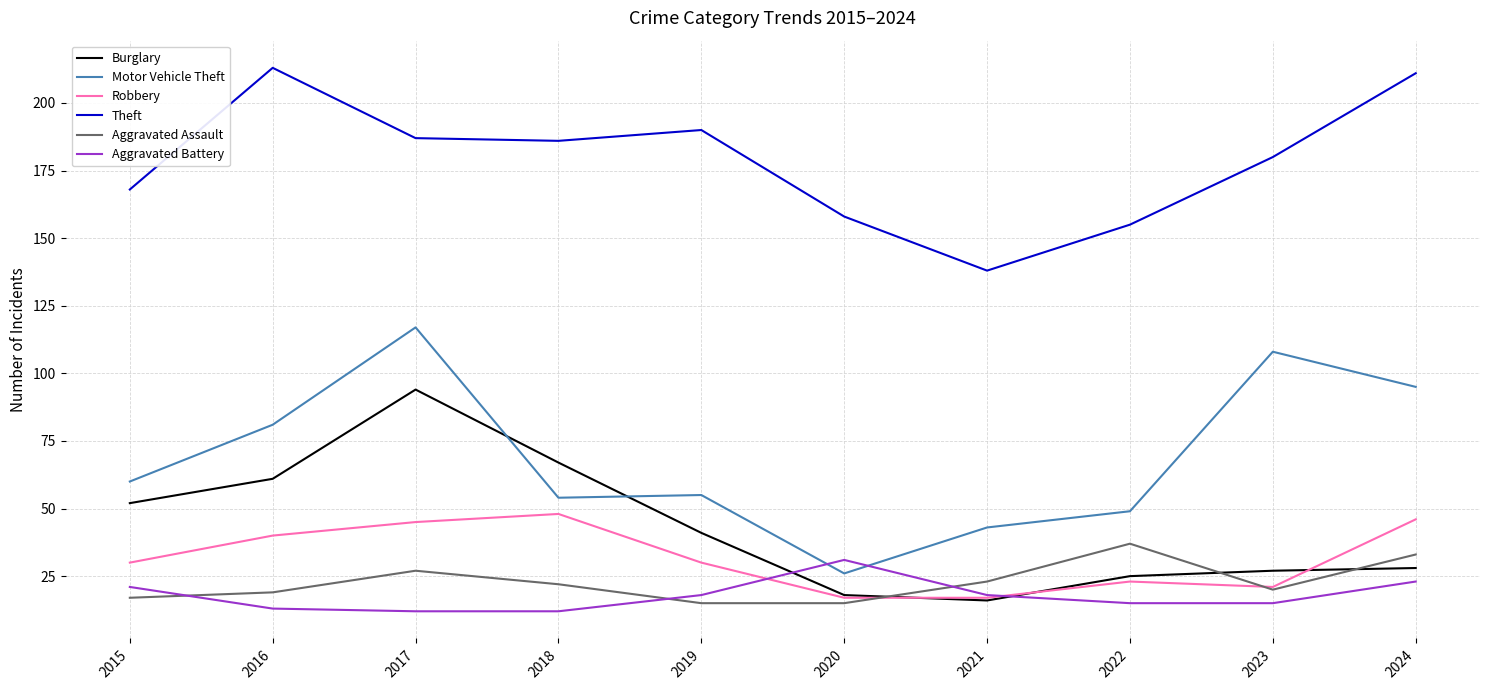

At how many categories does at least one series exceed 181?

5